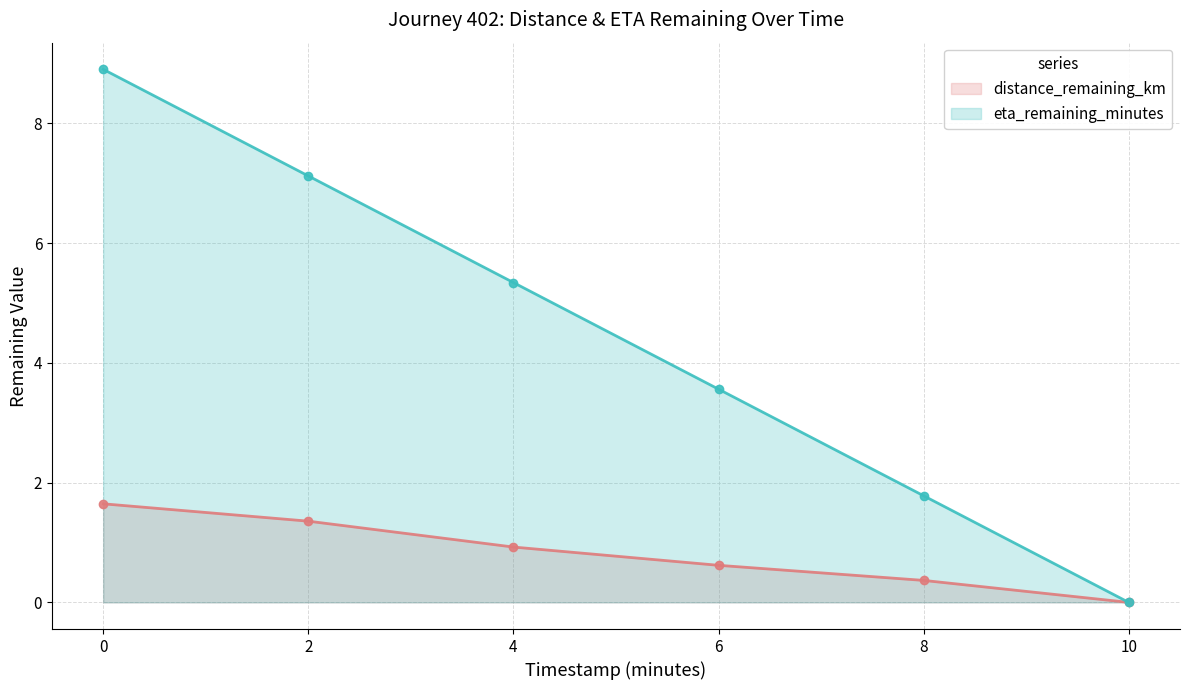

How many values in eta_remaining_minutes are above zero?

5